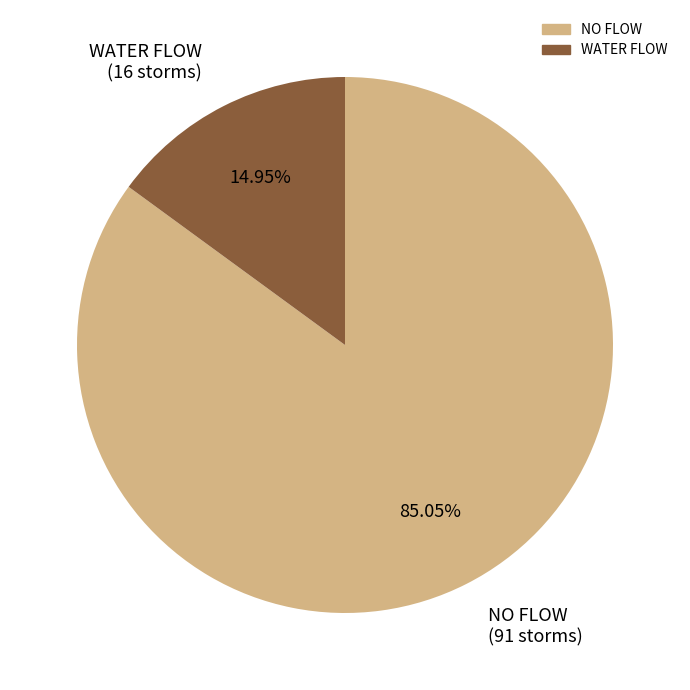

Is WATER FLOW the majority of the pie?

No